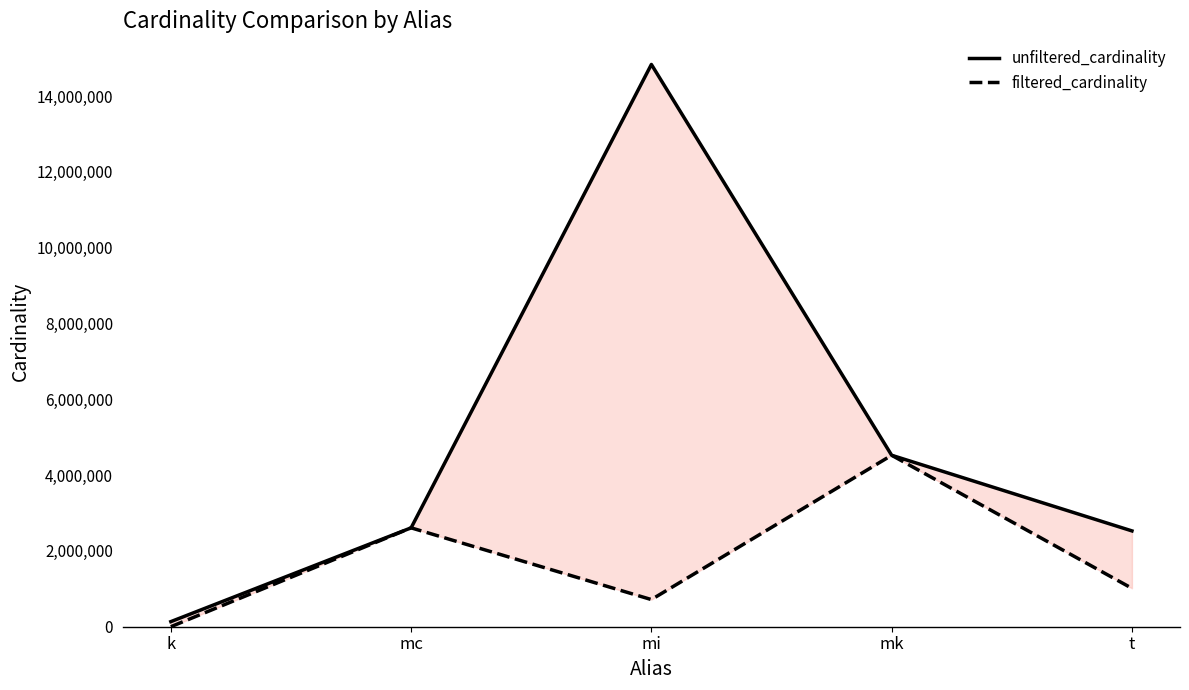

Which category has the highest value across all series?

mi